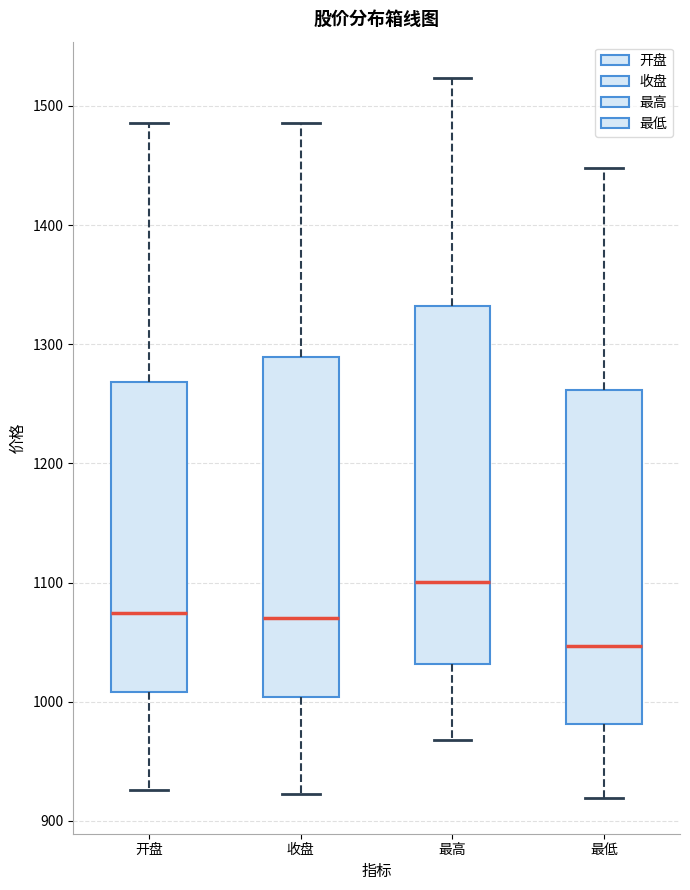

Where does the median line of the box for 收盘 sit on the y-axis? The values are not printed on the chart, so give them approximately, as read against the axis.

1070